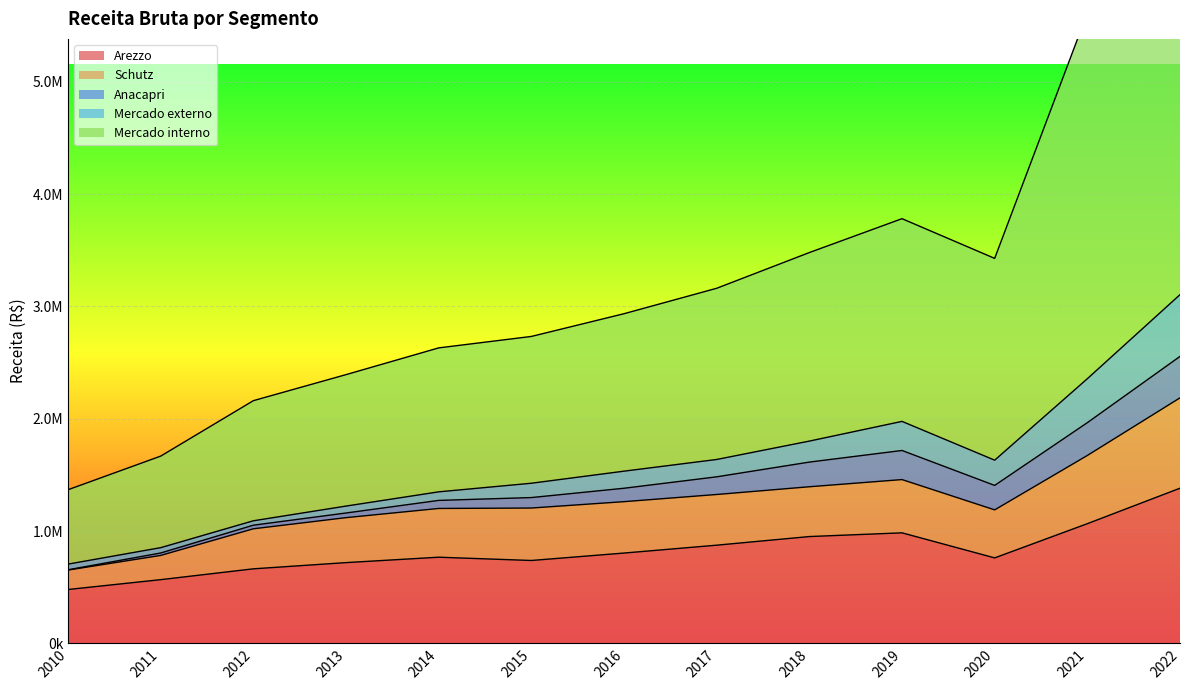

True or false: Schutz has a value of 1090337.1 at 2022.

False